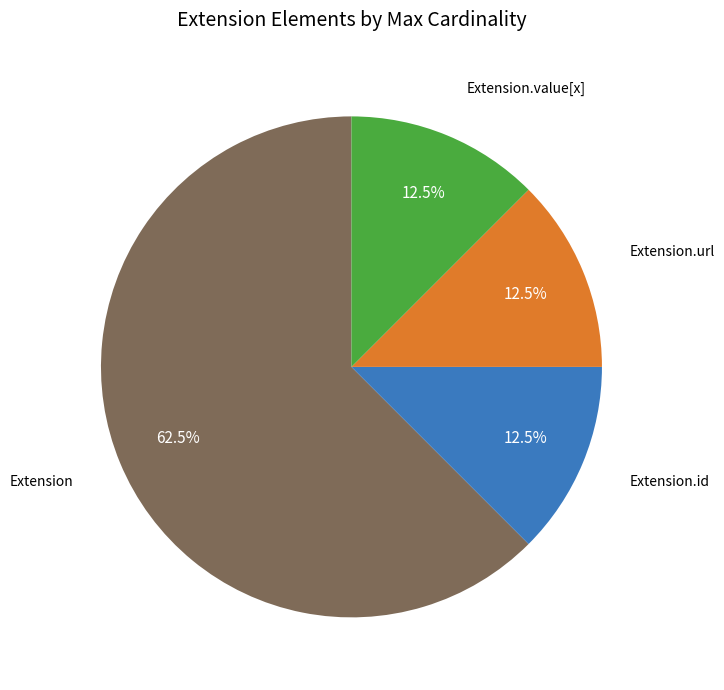

Is there a majority slice in this chart?

Yes